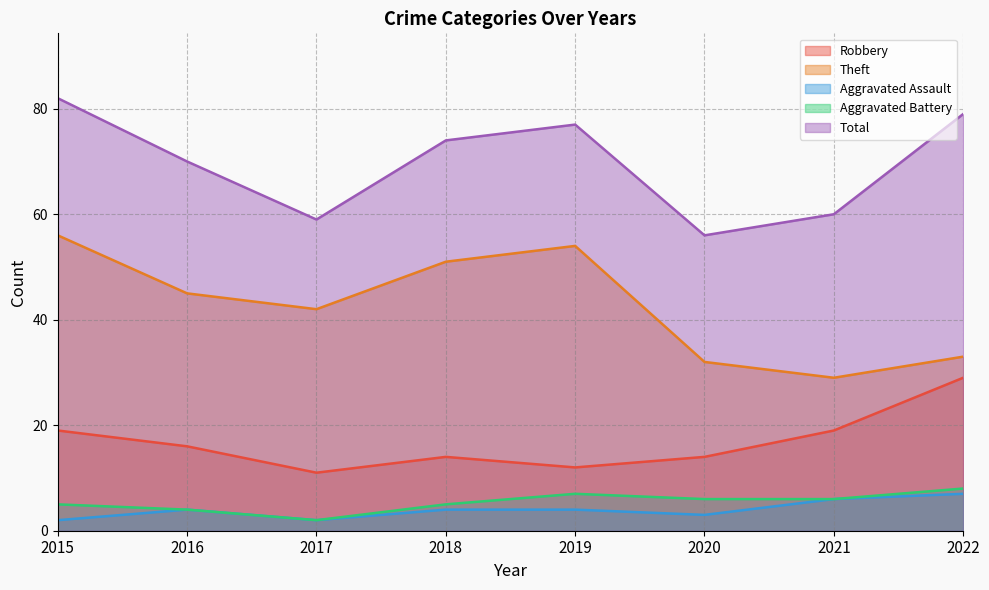

Which series changed the most between 2017 and 2020?

Theft